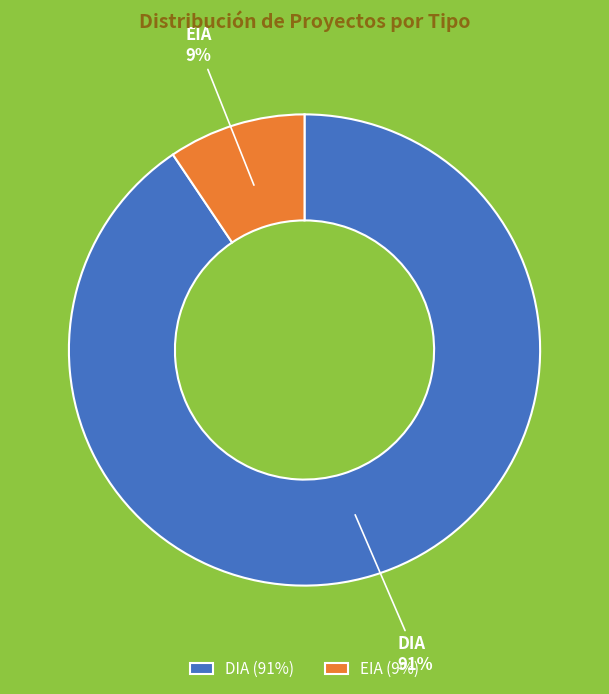

How many slices are in this pie chart?

2